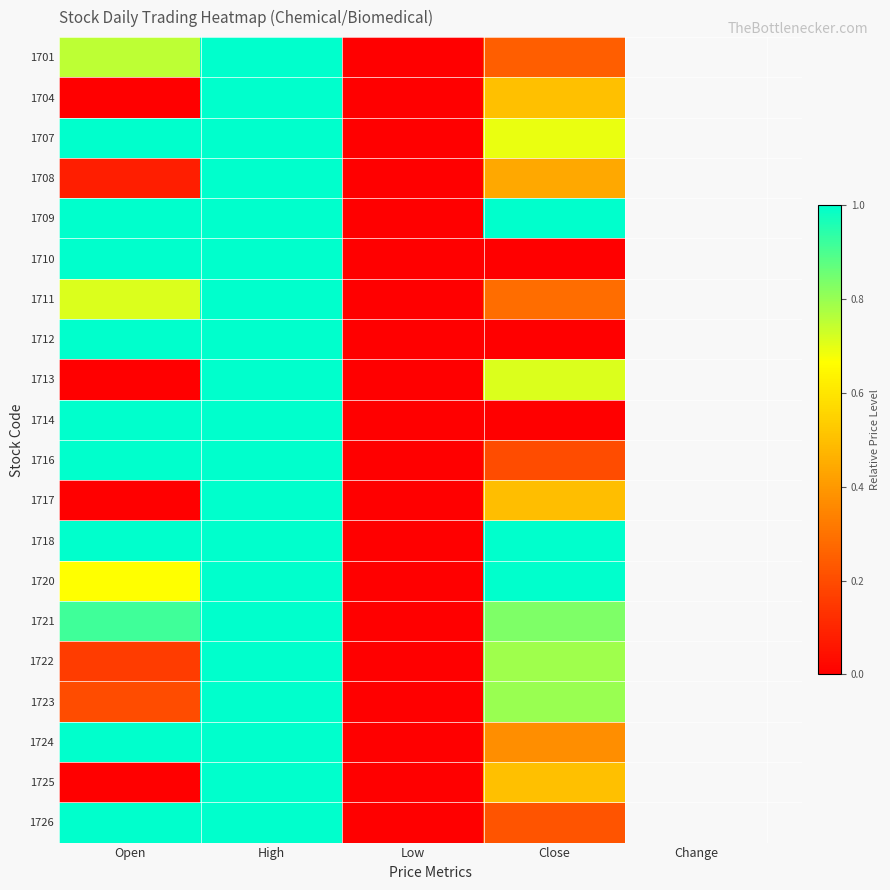

How many categories are shown in the chart?

4